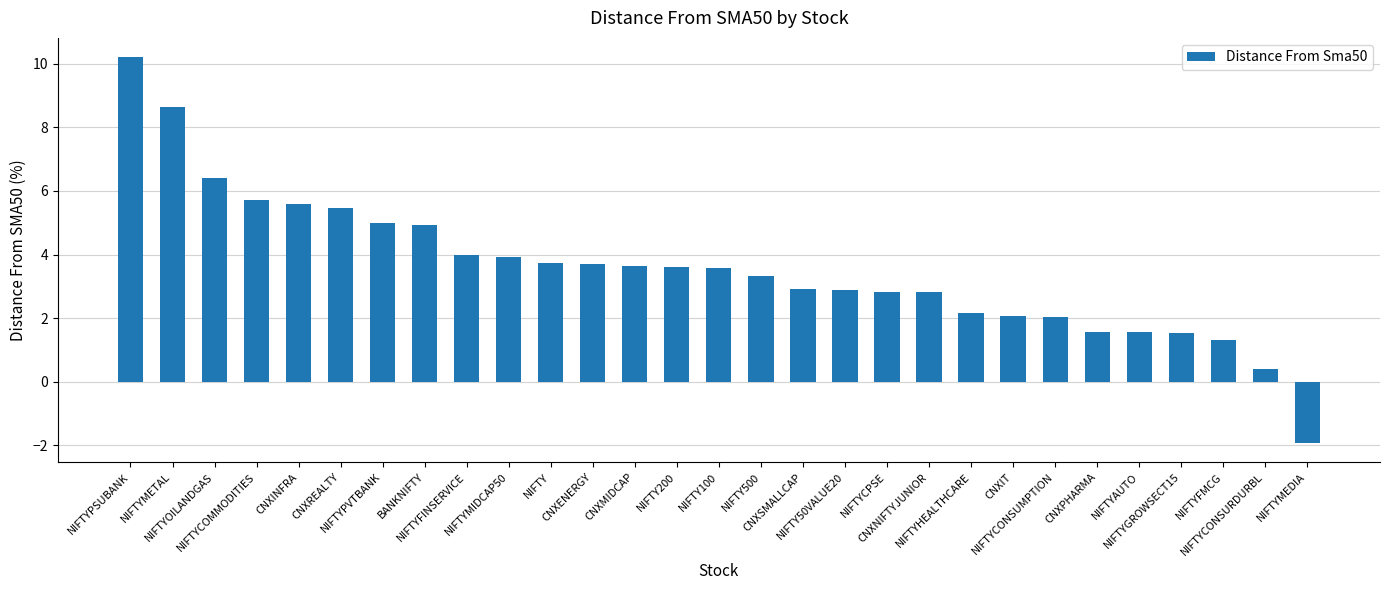

What is the value of the 8th bar from the left?

4.9